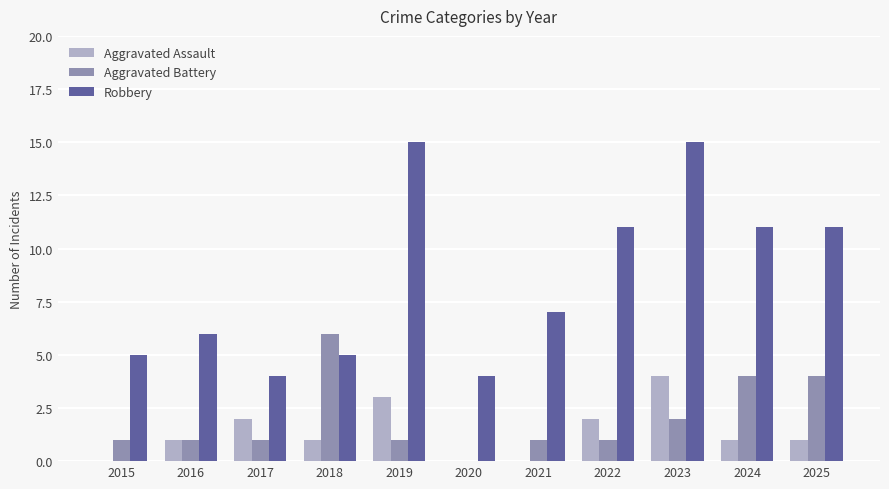

How many series are shown in this chart?

3